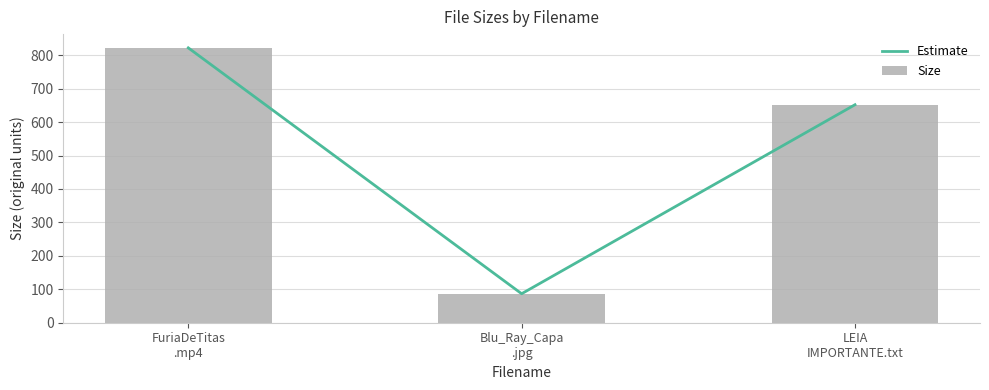

What is the average value of the Size series?

520.3